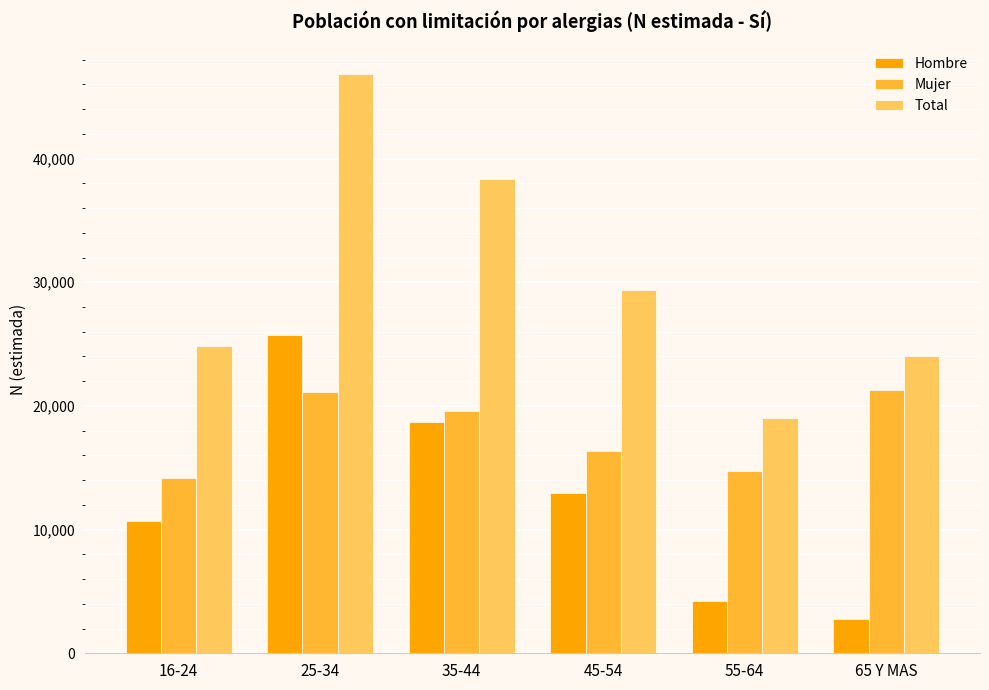

Where is Mujer nearest to the value 17730?

45-54